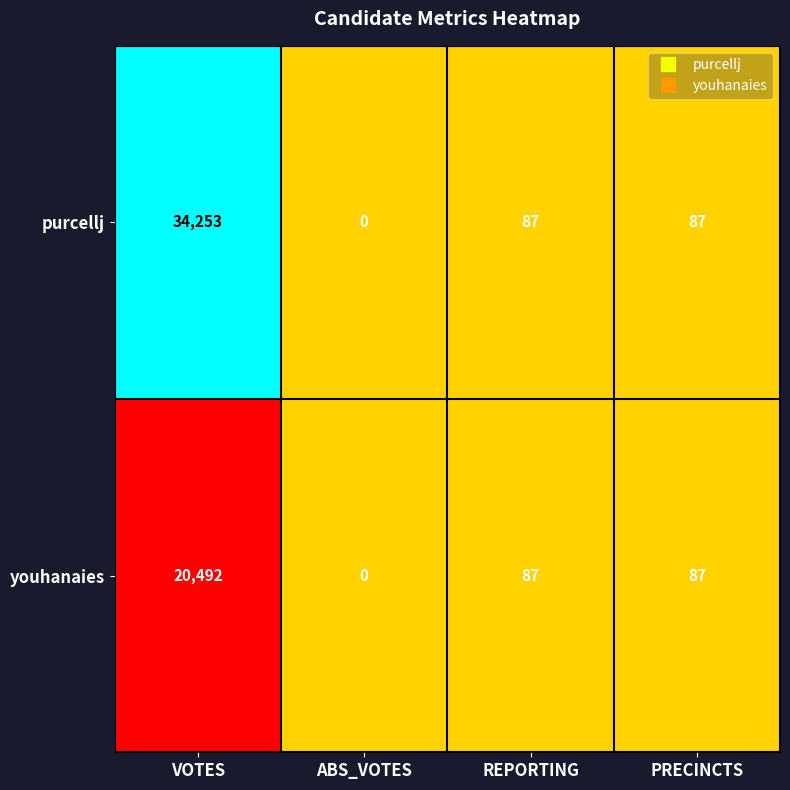

Rank the series by their maximum value, from lowest to highest.

youhanaies, purcellj